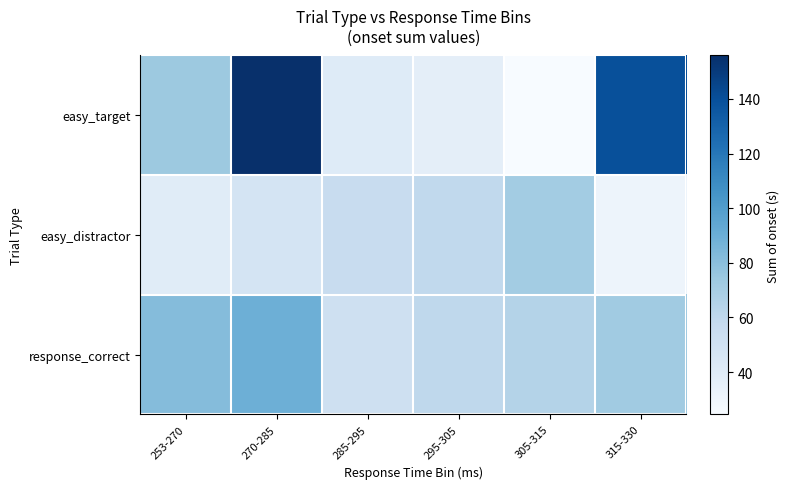

Which series has the largest range (max minus min)?

easy_target